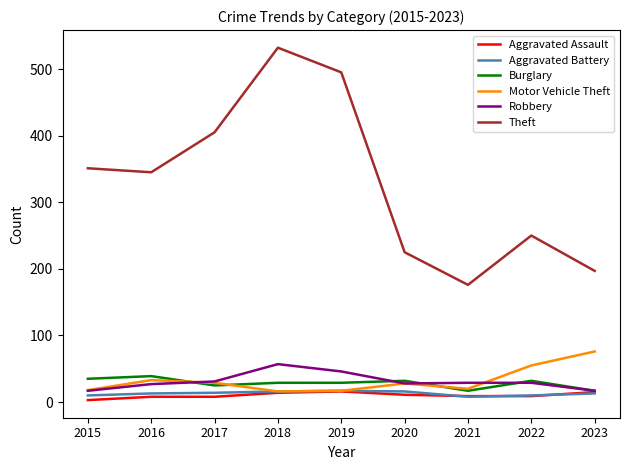

What is the maximum value for Motor Vehicle Theft?

76